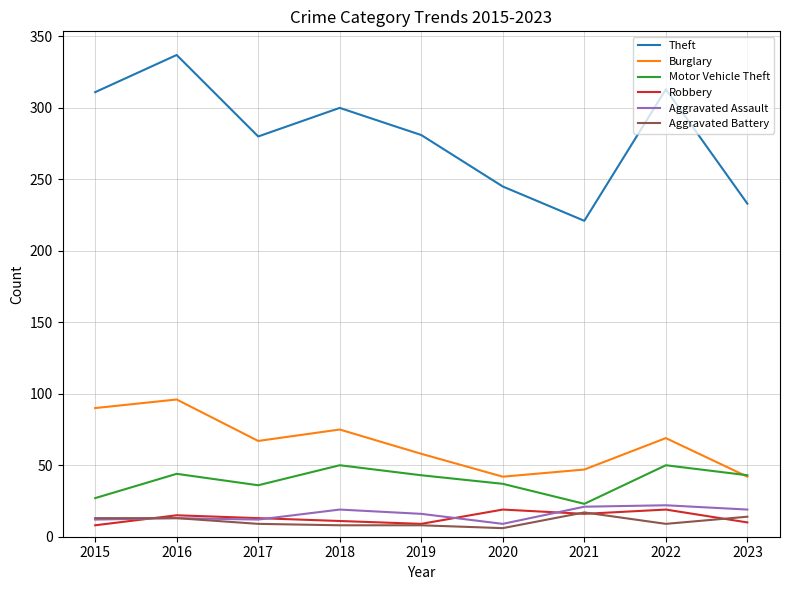

Does the chart display data point markers on the line(s)?

No